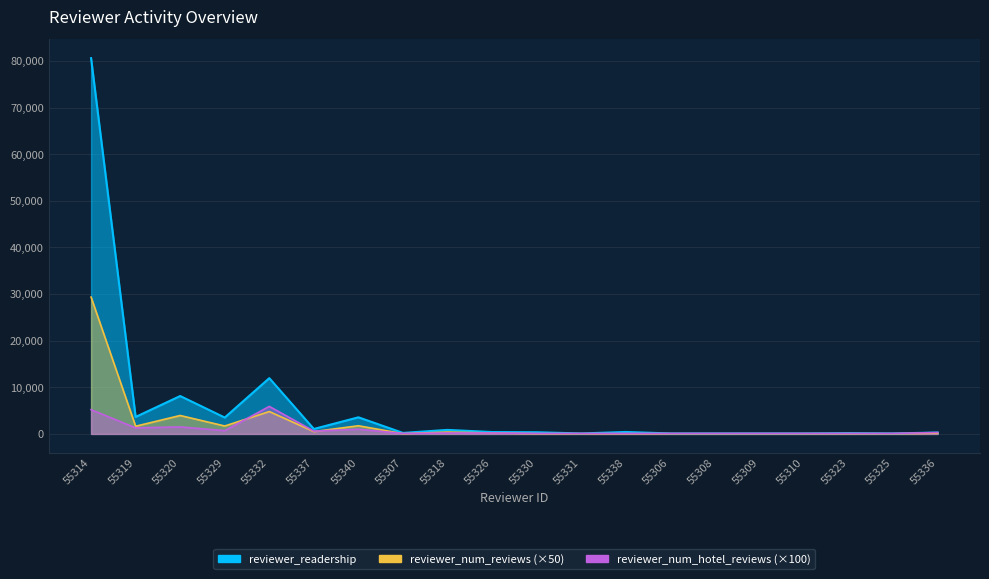

Reading left to right, transcribe all the data shown in this chart.

reviewer_readership: 80599	3644	8130	3512	11963	1063	3562	215	864	402	360	101	421	101	100	102	103	166	101	300
reviewer_num_reviews: 29350	1650	3950	1700	4800	500	1750	50	400	200	50	50	50	50	50	50	50	50	50	150
reviewer_num_hotel_reviews: 5200	1300	1500	700	5900	600	1000	100	200	200	100	100	100	100	100	100	100	100	100	300